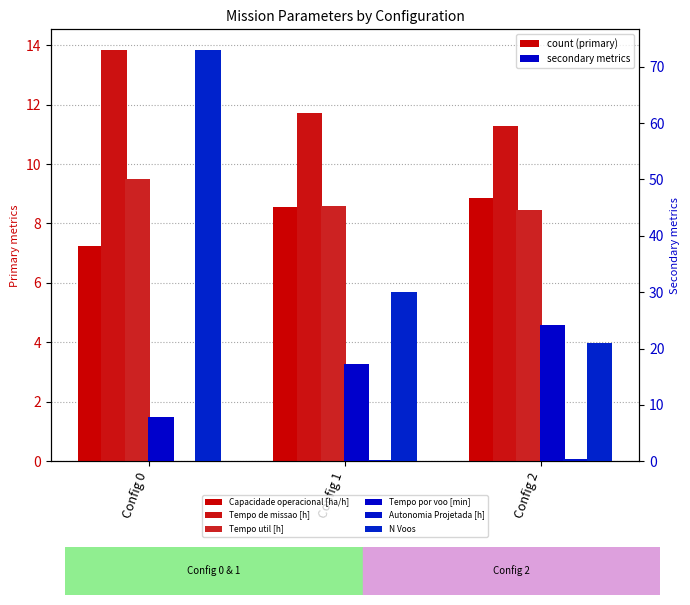

What are all the series names shown in the legend?

Capacidade operacional [ha/h], Tempo de missao [h], Tempo util [h], Tempo por voo [min], Autonomia Projetada [h], N Voos